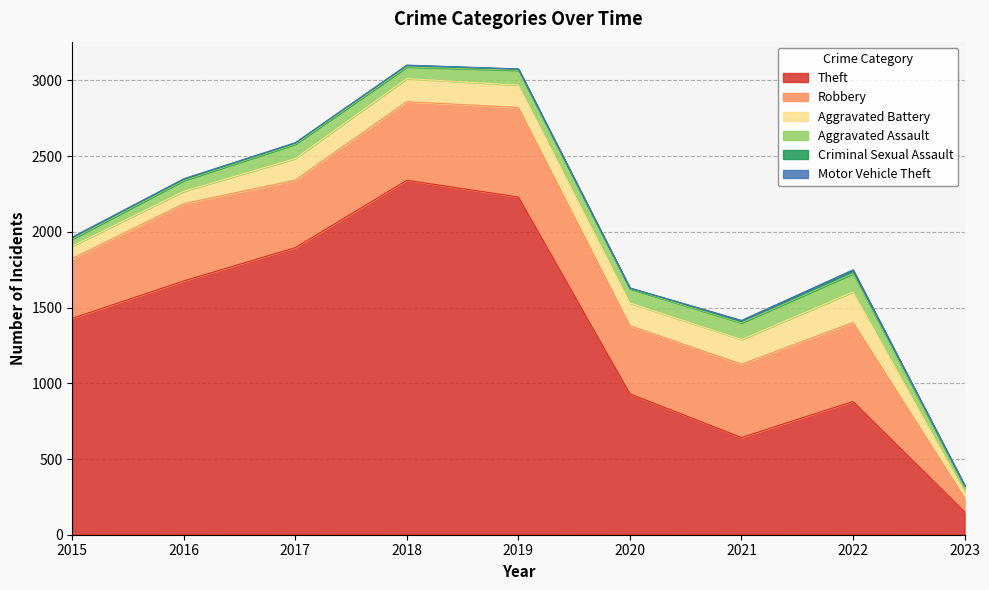

In Aggravated Battery, how many points are lower than both neighbors (excluding endpoints)?

1